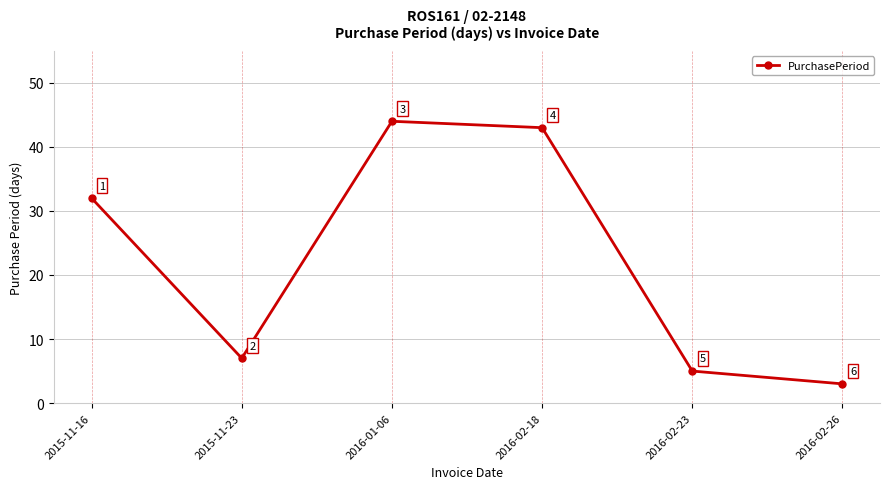

List the labels in order of value, smallest first.

2016-02-26, 2016-02-23, 2015-11-23, 2015-11-16, 2016-02-18, 2016-01-06